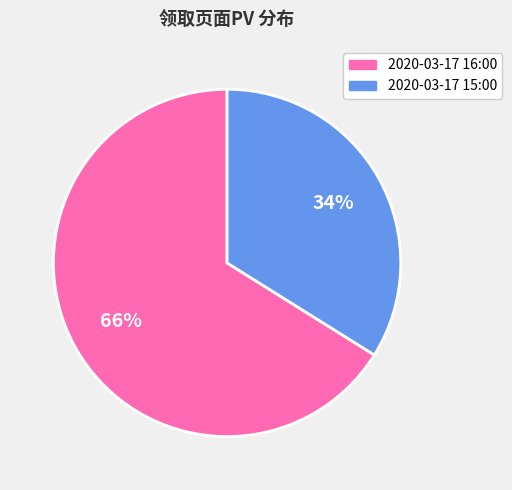

To the nearest percent, what is the average slice percentage?

50%